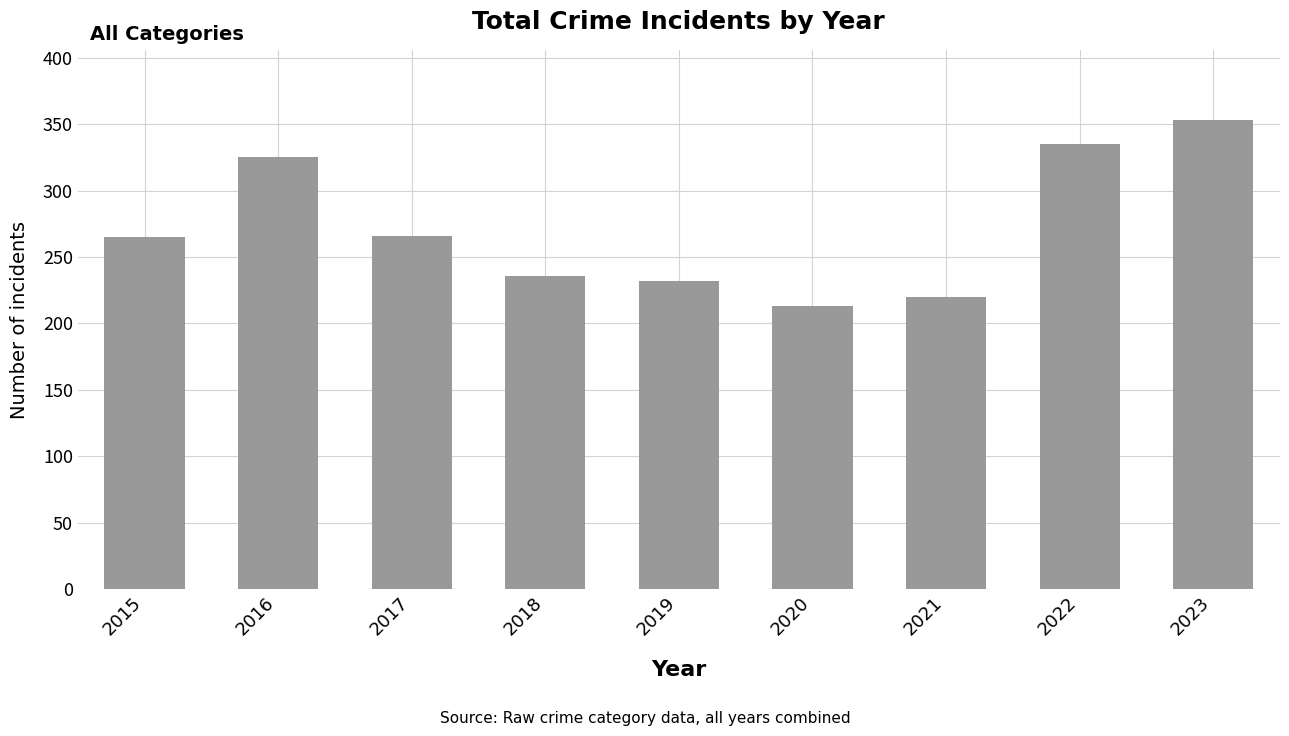

What is the difference between the maximum and minimum values?

140